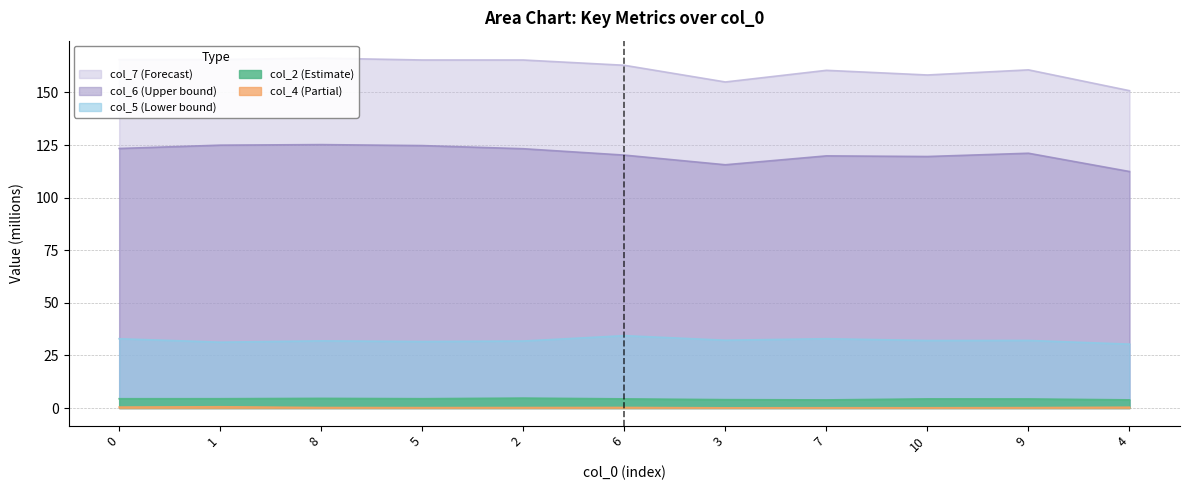

At which category does col_2 reach its first local peak?

8